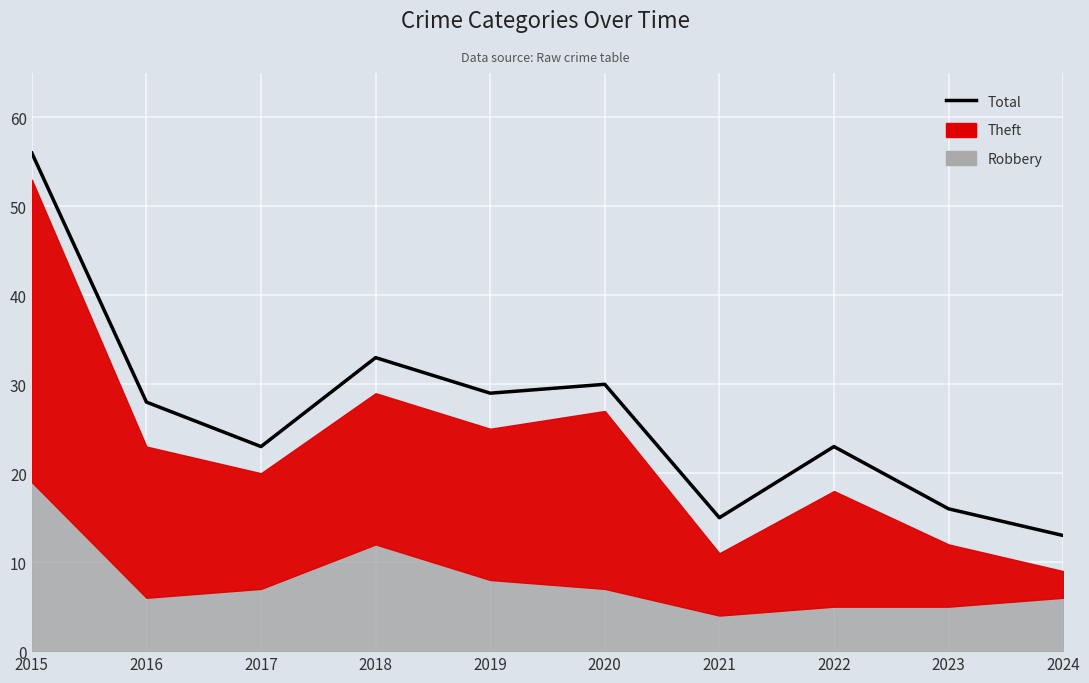

Approximately how many times larger is the value at 2021 compared to 2023?

0.9